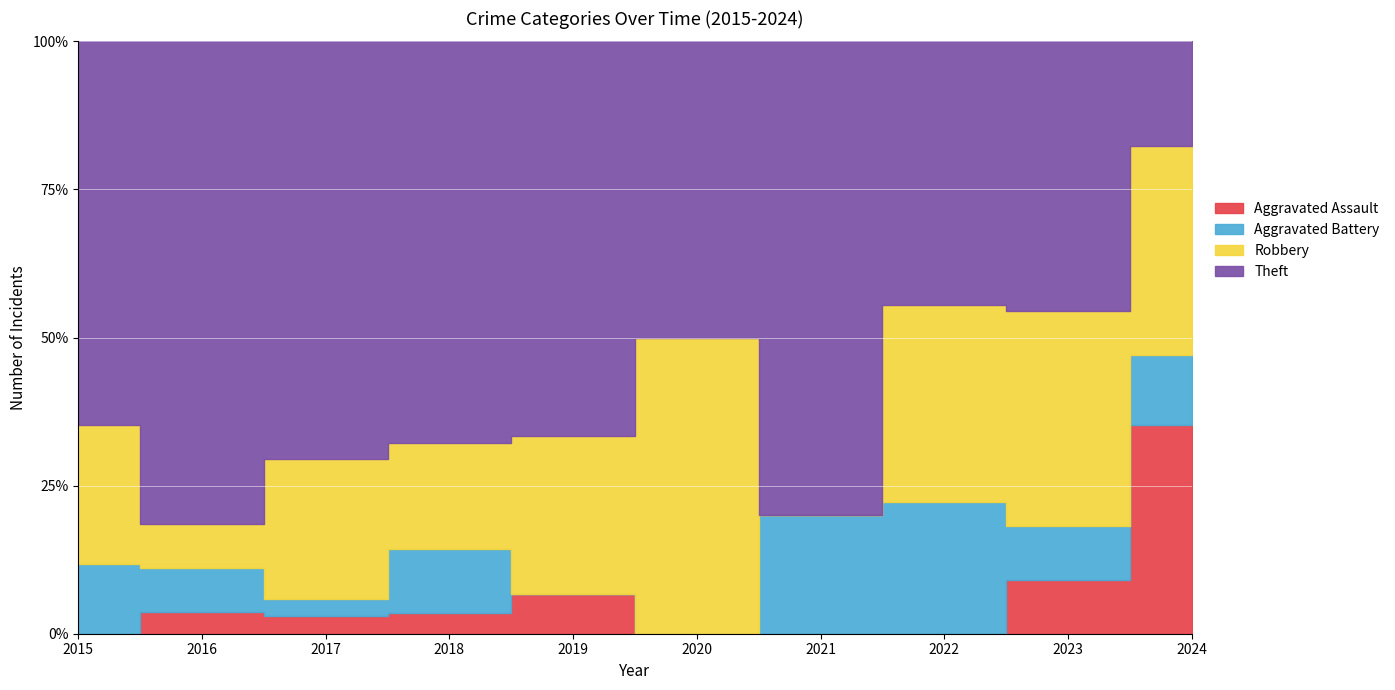

What is the total value across all series at 2022?

9